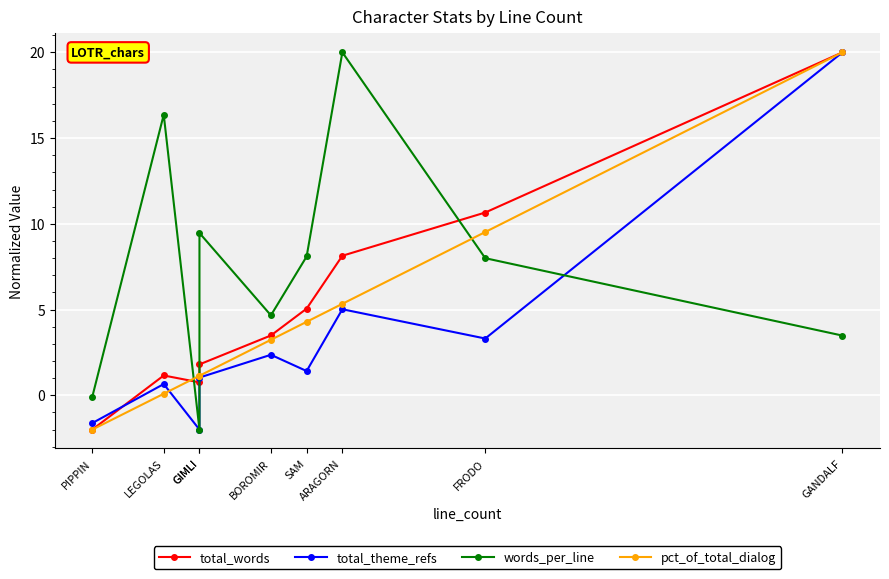

What are all the series names shown in the legend?

total_words, total_theme_refs, words_per_line, pct_of_total_dialog